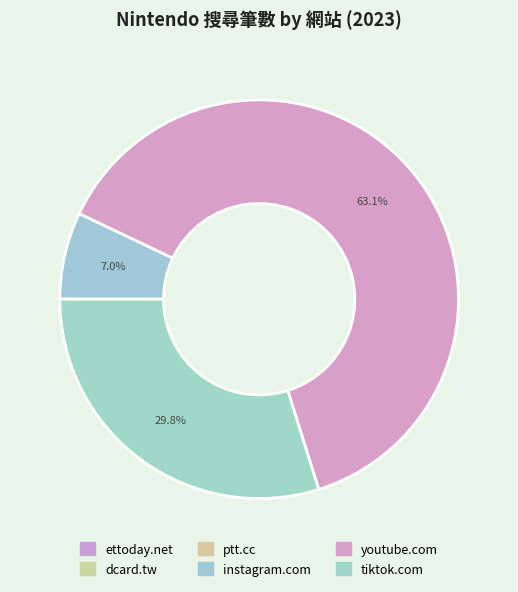

Between youtube.com and ptt.cc, which is larger?

youtube.com